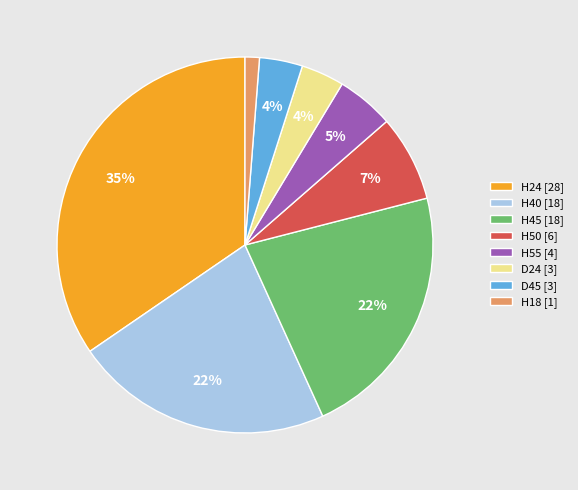

To the nearest percent, what is the average slice percentage?

12%